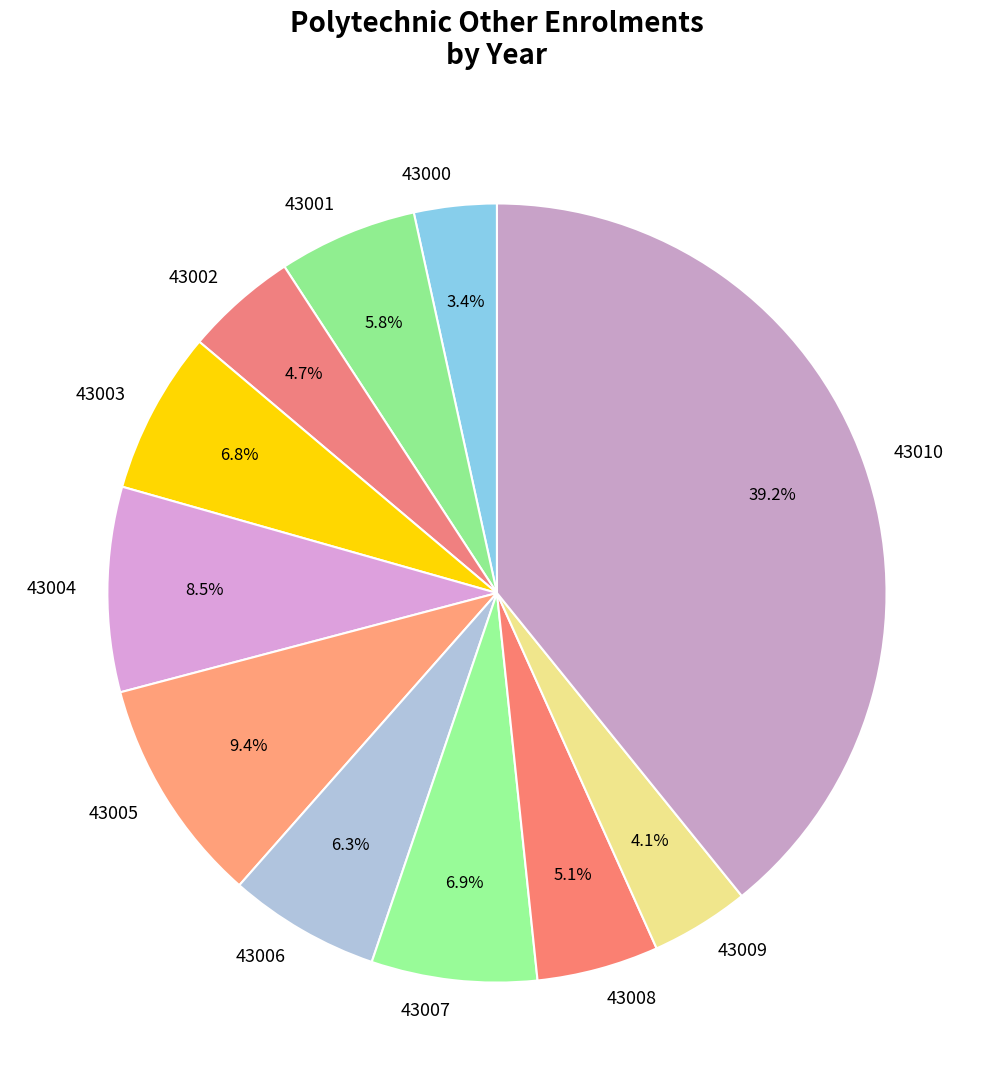

What is the largest slice in the pie chart?

43010